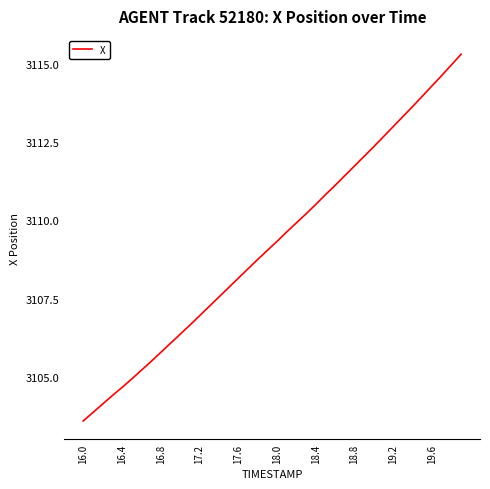

What is the minimum value shown in the chart?

3103.6